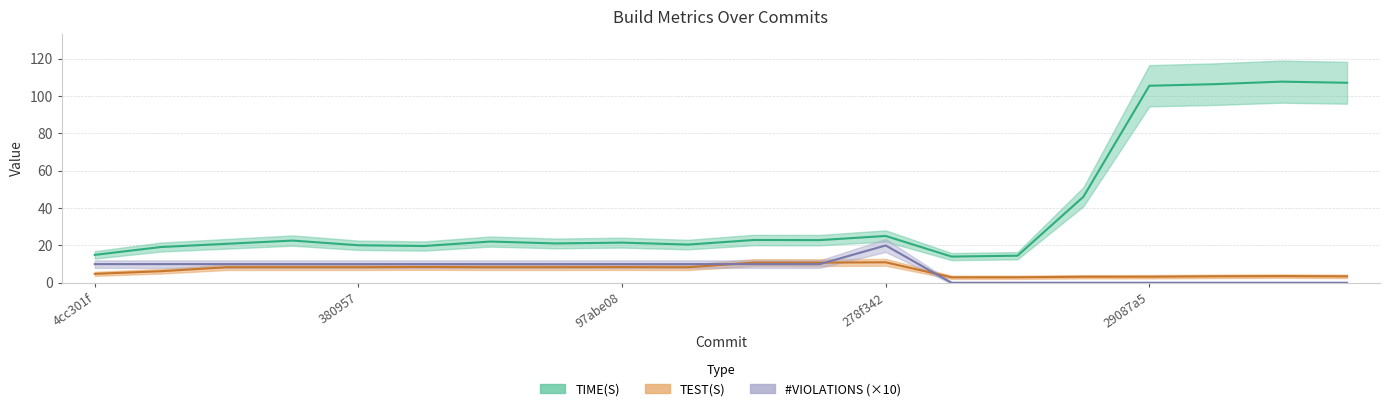

Which series changed the most between 6 and 16?

TIME(S)